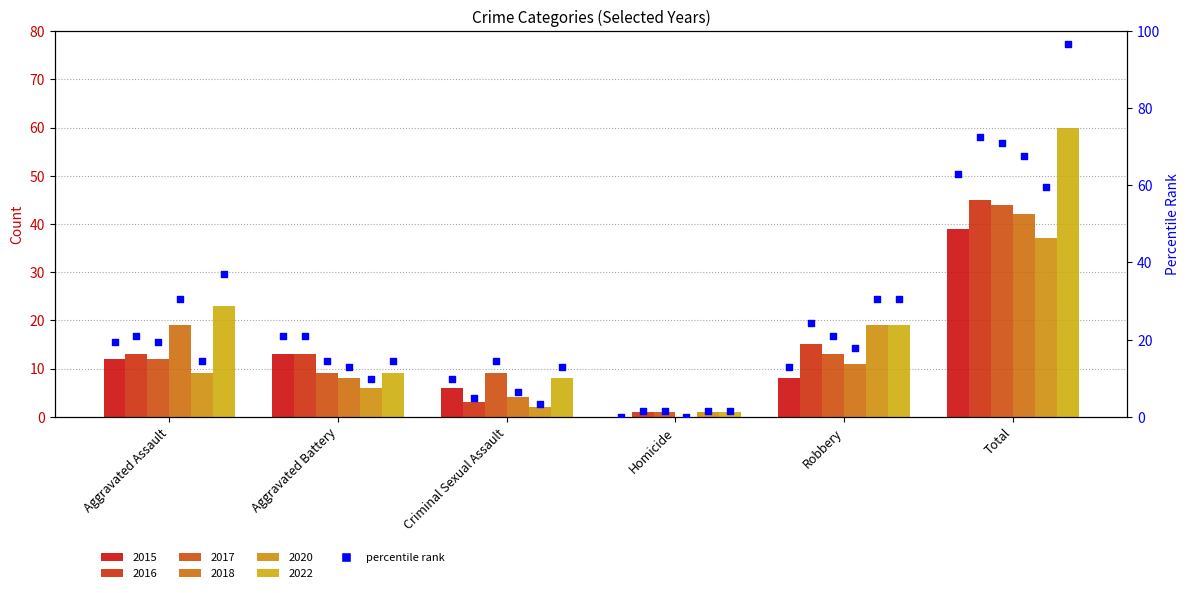

What is the ratio of the value at Total to the value at Aggravated Assault?

3.2